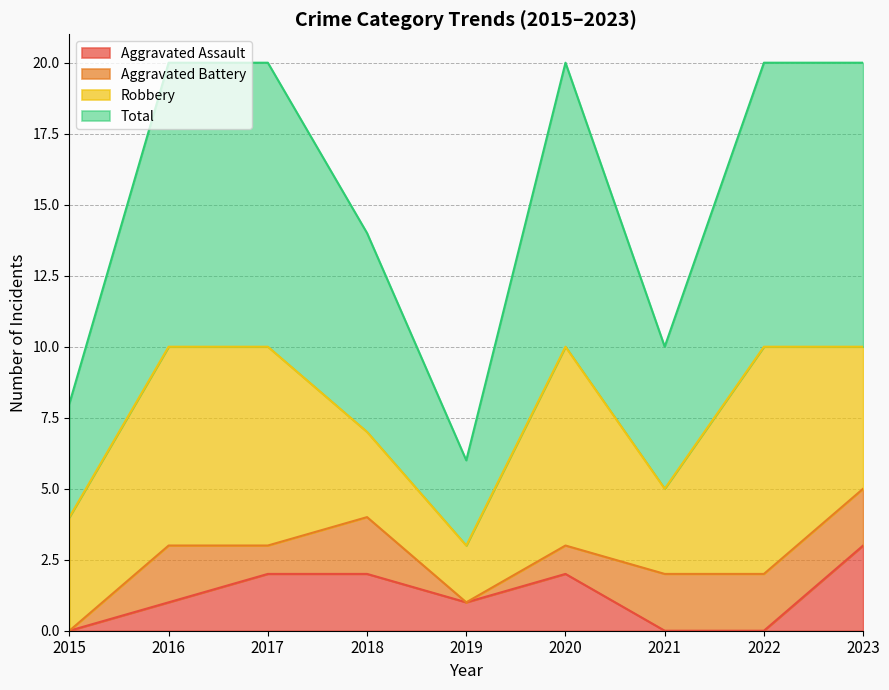

The value of Aggravated Assault at 2023 is 3. True or false?

True